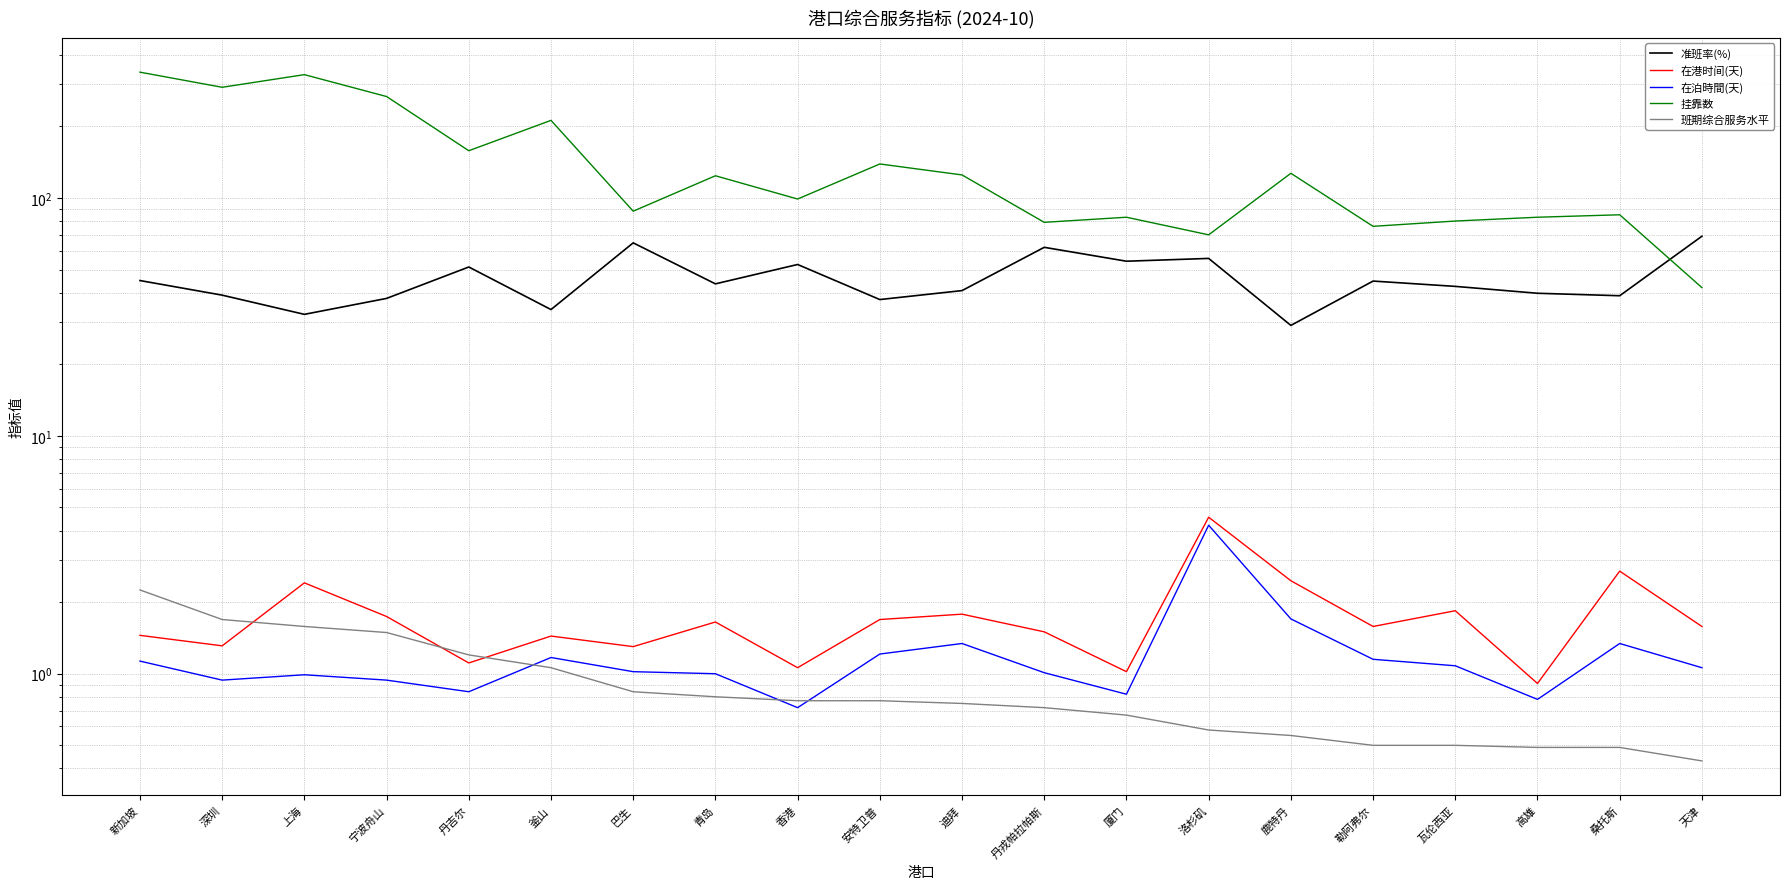

What is the value of the 在港时间(天) point at the 11th from the left?

1.8